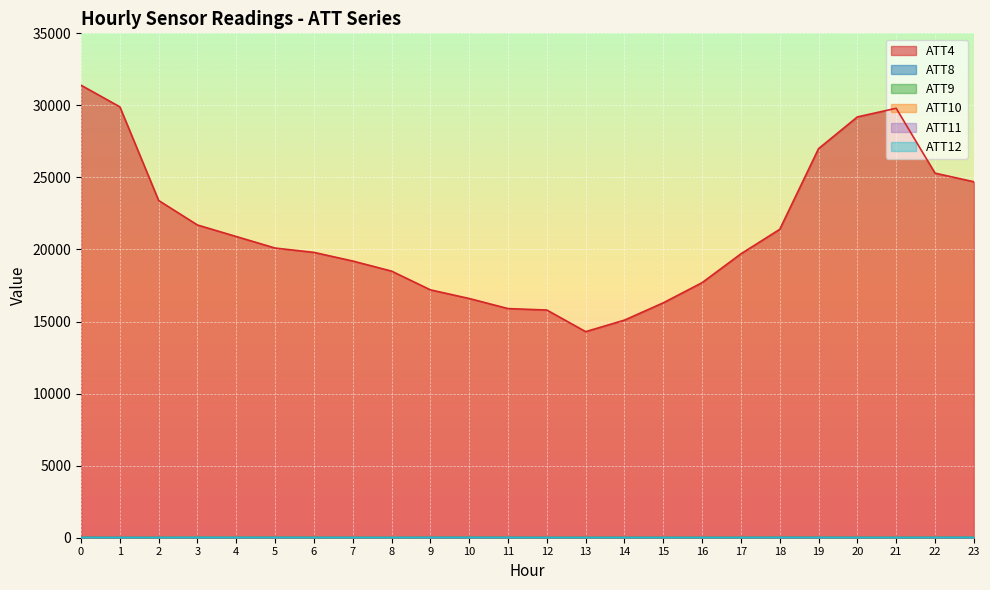

At how many categories does at least one series exceed 23059?

8